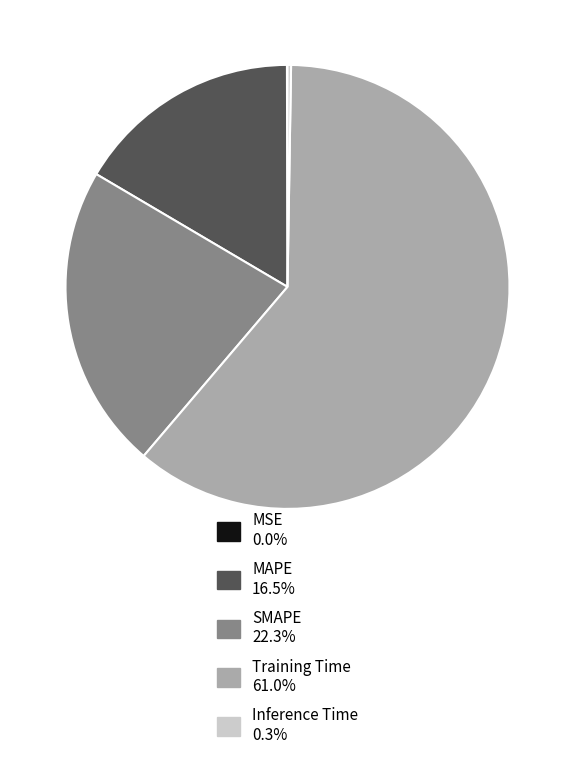

Is there a majority slice in this chart?

Yes